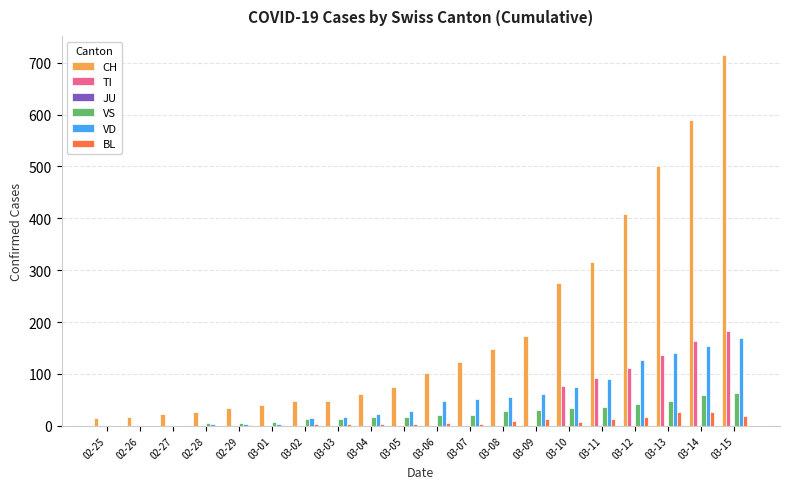

What is the maximum value for TI?

182